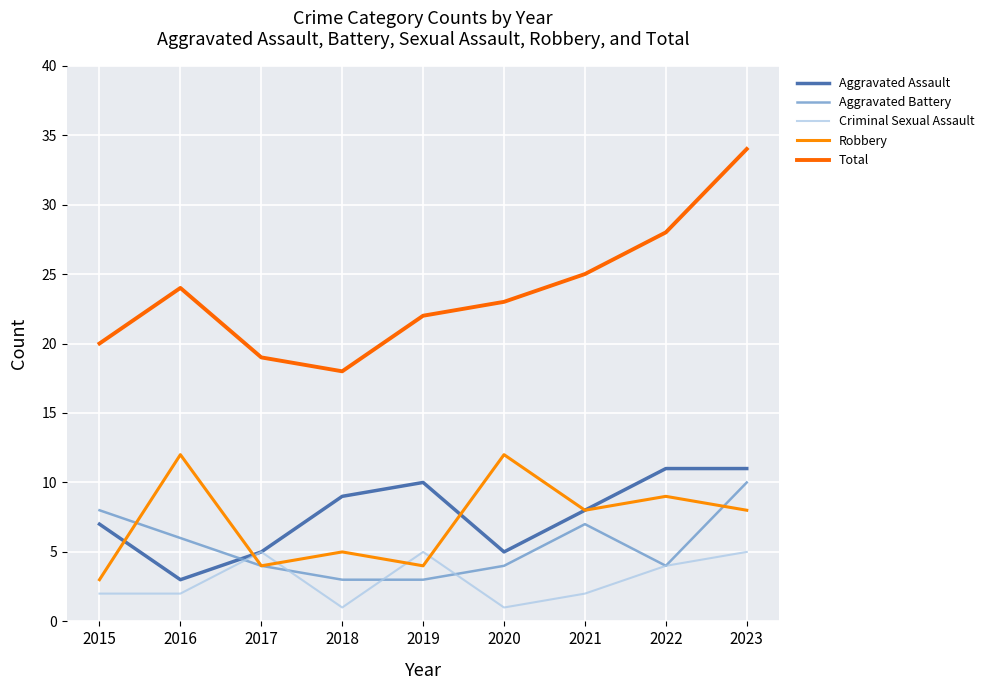

Between which two adjacent categories do Aggravated Battery and Criminal Sexual Assault first intersect?

2016 and 2017